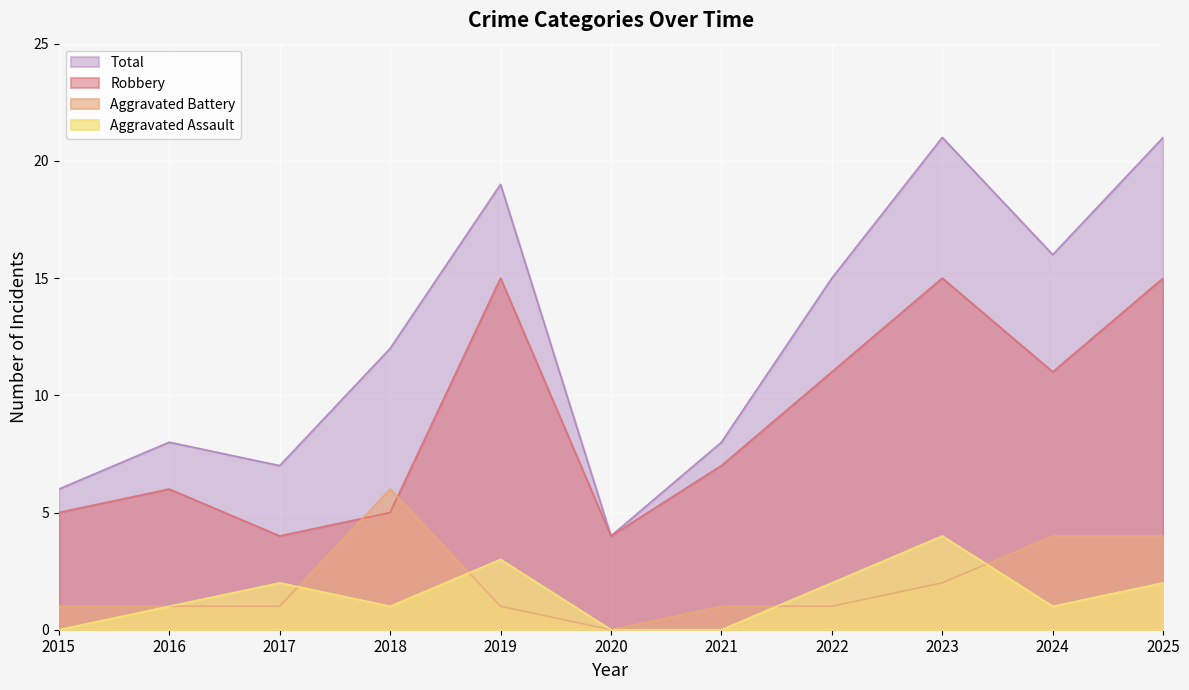

Rank the categories by Aggravated Assault value from lowest to highest.

2015, 2020, 2021, 2016, 2018, 2024, 2017, 2022, 2025, 2019, 2023